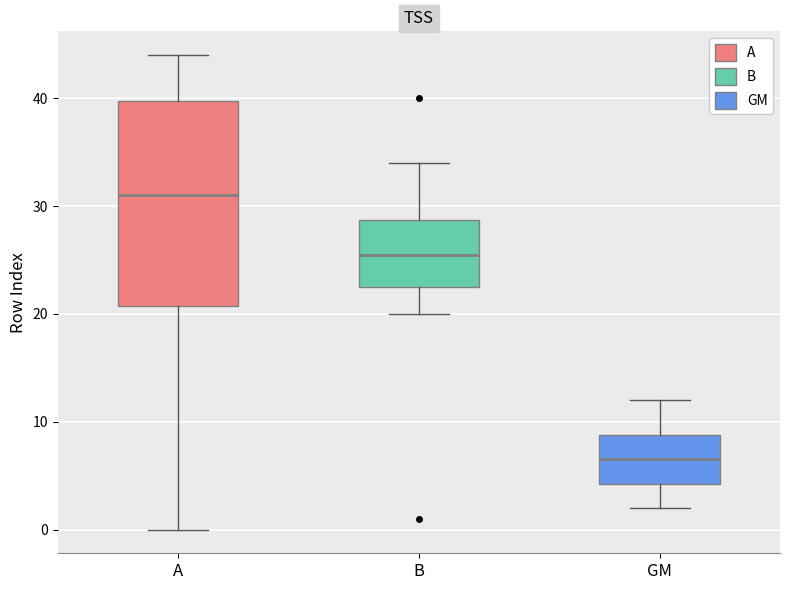

Which box's median line is the lowest?

GM